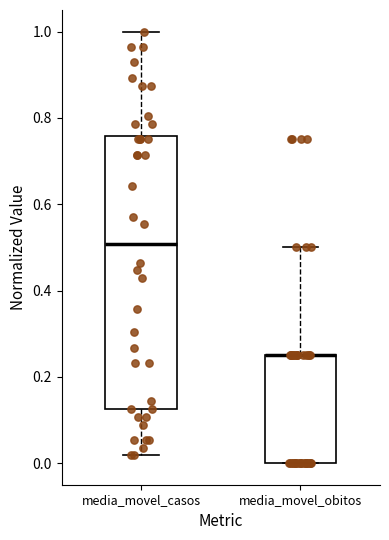

Reading left to right, transcribe this box plot: for each box, give where its median line is, the range the box spans, and where its two whiskers end, as read against the y-axis. The values are not printed on the chart, so give them approximately, as read against the axis.

media_movel_casos: median 0.50, box 0.12 to 0.76, whiskers 0.02 to 1.00
media_movel_obitos: median 0.26 (drawn on the box's upper edge), box 0.00 to 0.26, whiskers 0.00 to 0.50